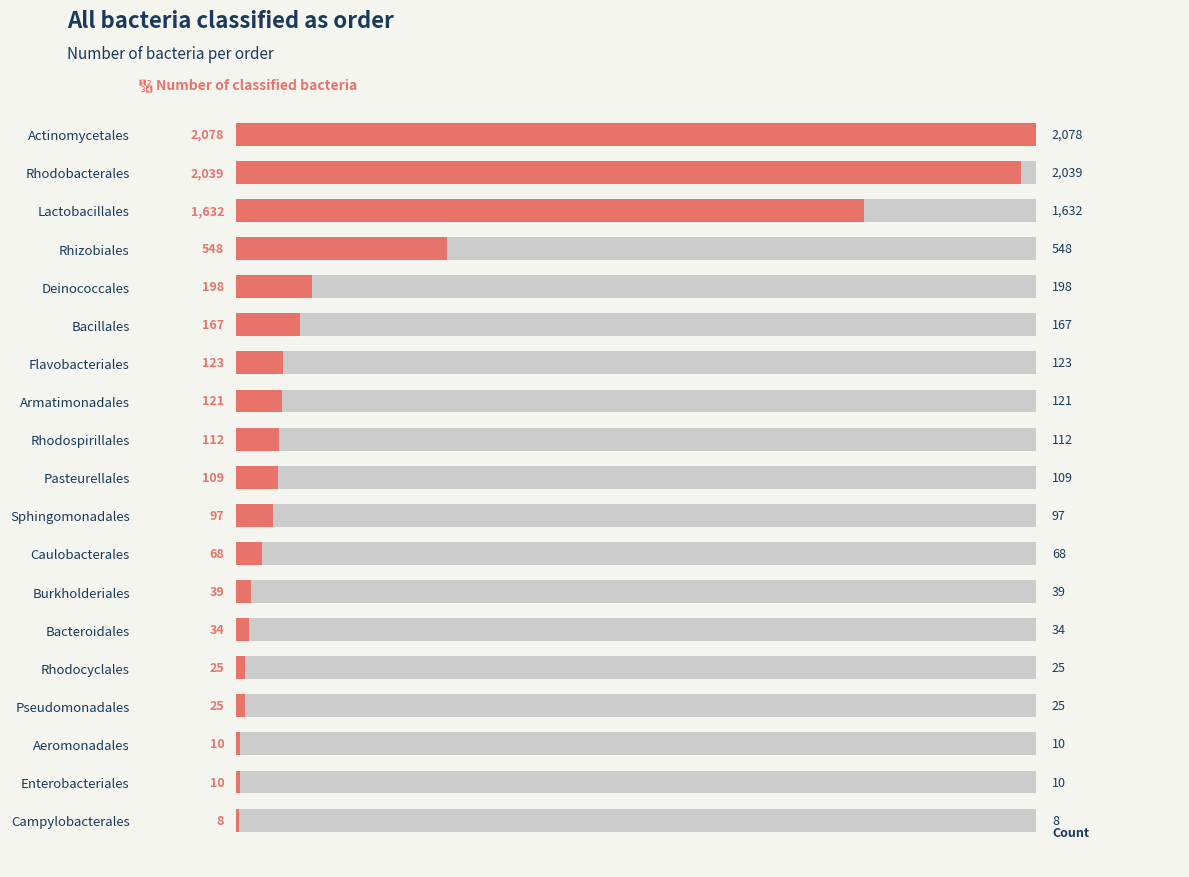

How many data points are less than 109?

9